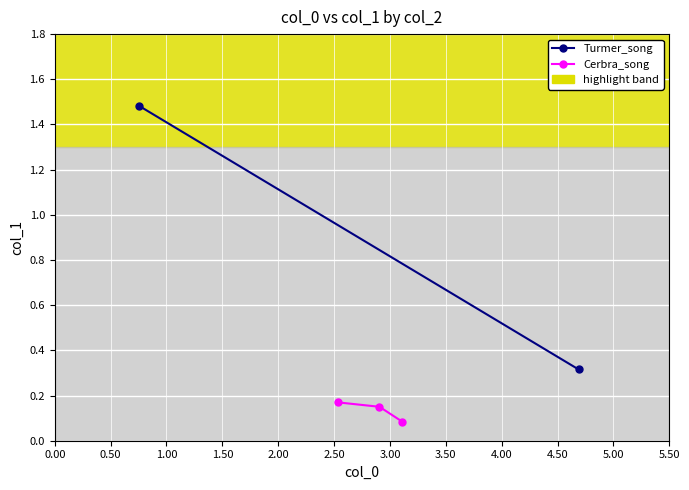

True or false: the data shows 0.1 at 0.00.

False